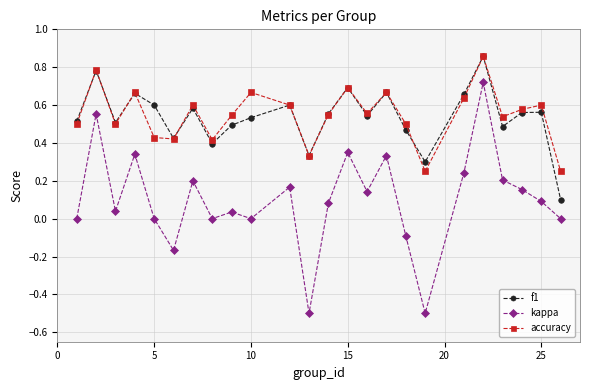

True or false: kappa has more than 1 points higher than both neighbors.

True